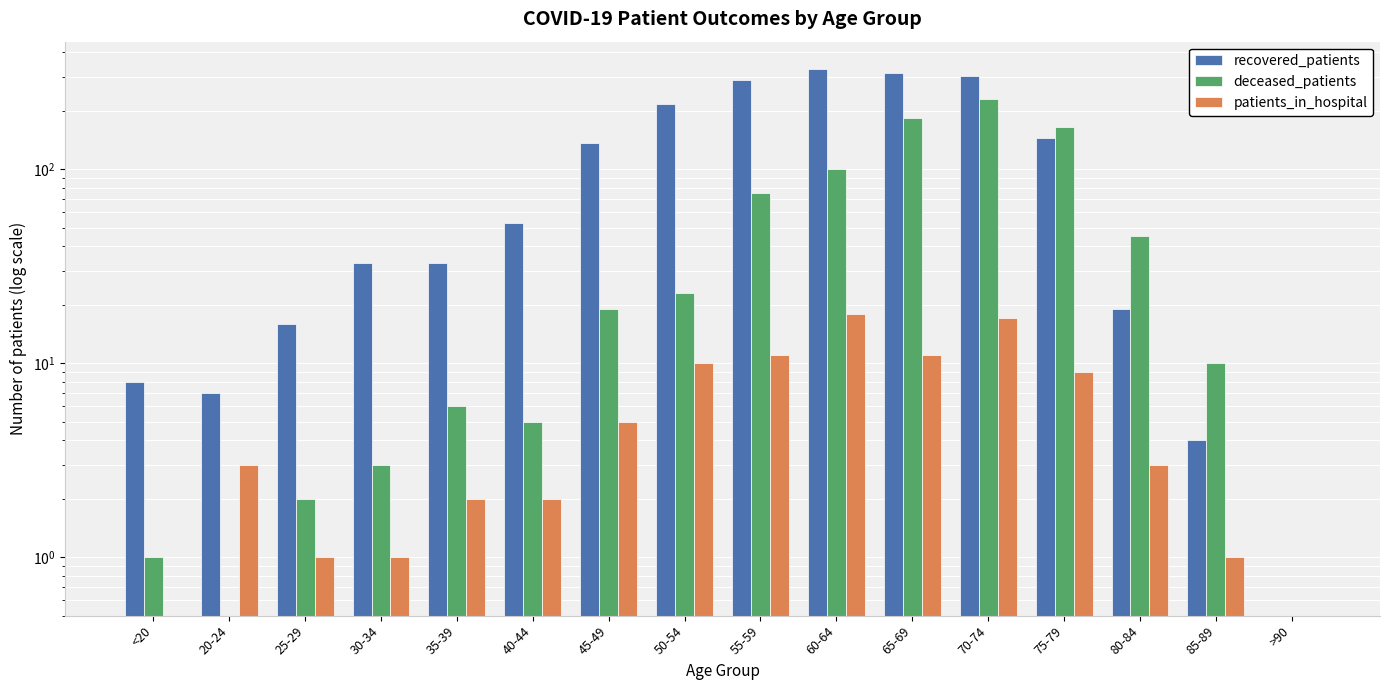

True or false: deceased_patients has a value of 0.5 at >90.

True